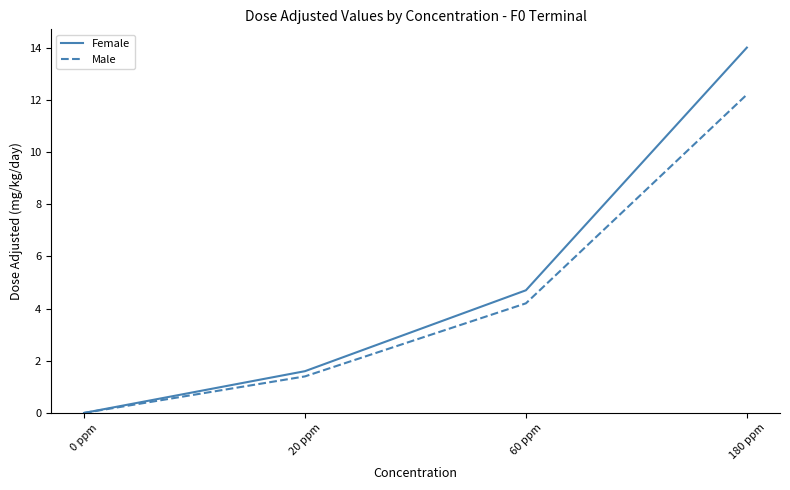

Where does the Male series first go above 4?

60 ppm